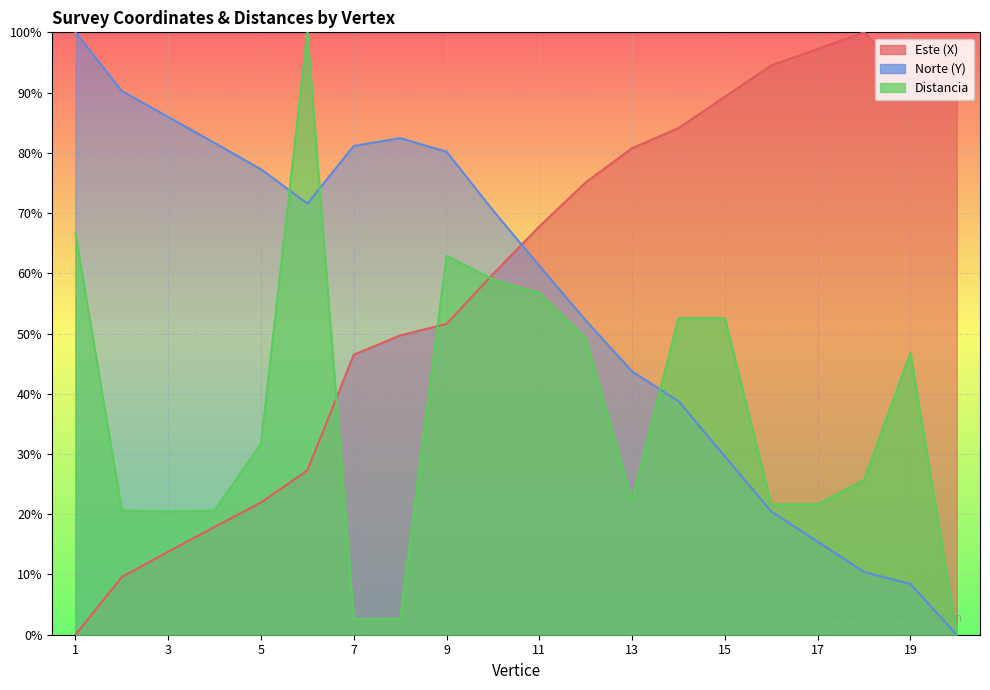

The Norte (Y) series shows 8.4 at 19. True or false?

True